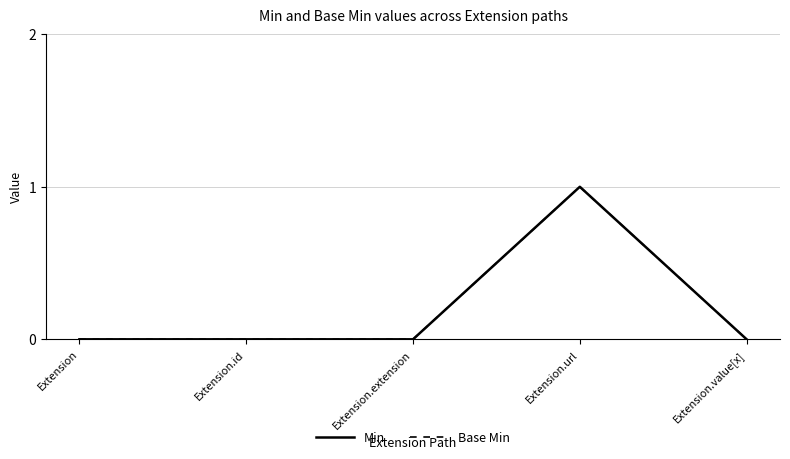

Rank the series at Extension.id from lowest to highest value.

Min, Base Min